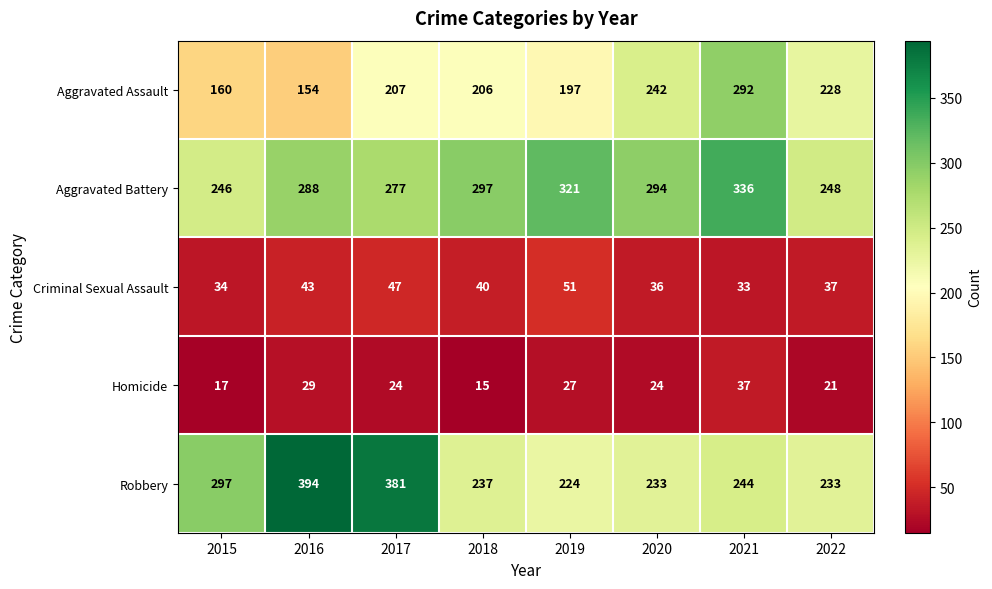

List the labels in order of Aggravated Assault value, smallest first.

2016, 2015, 2019, 2018, 2017, 2022, 2020, 2021